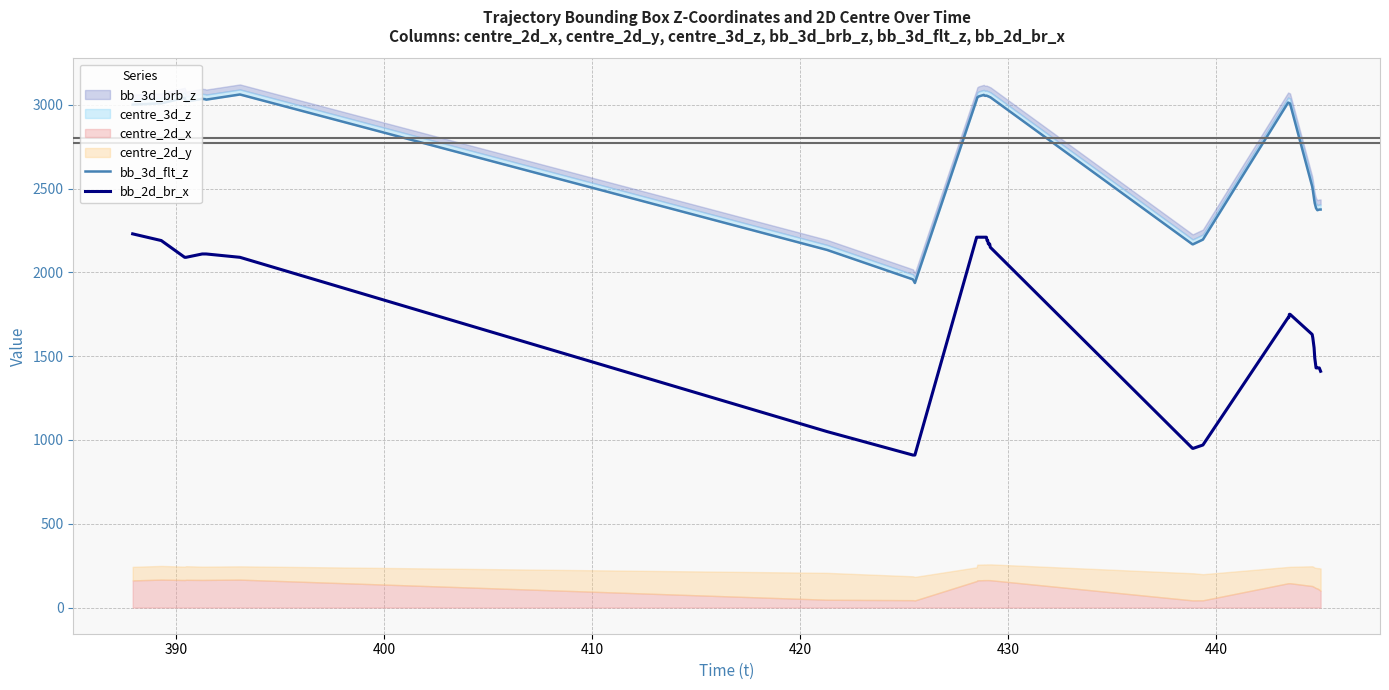

What is the sum of all bb_3d_flt_z values?

110871.7